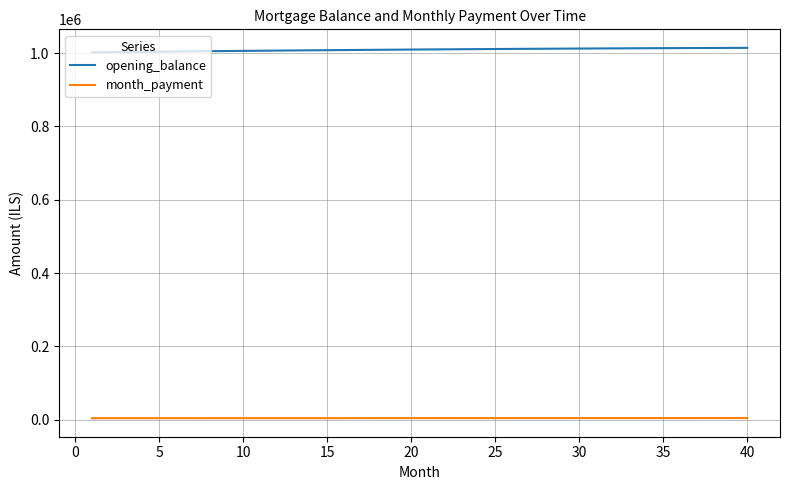

What is the lowest value of the opening_balance series?

1002333.3